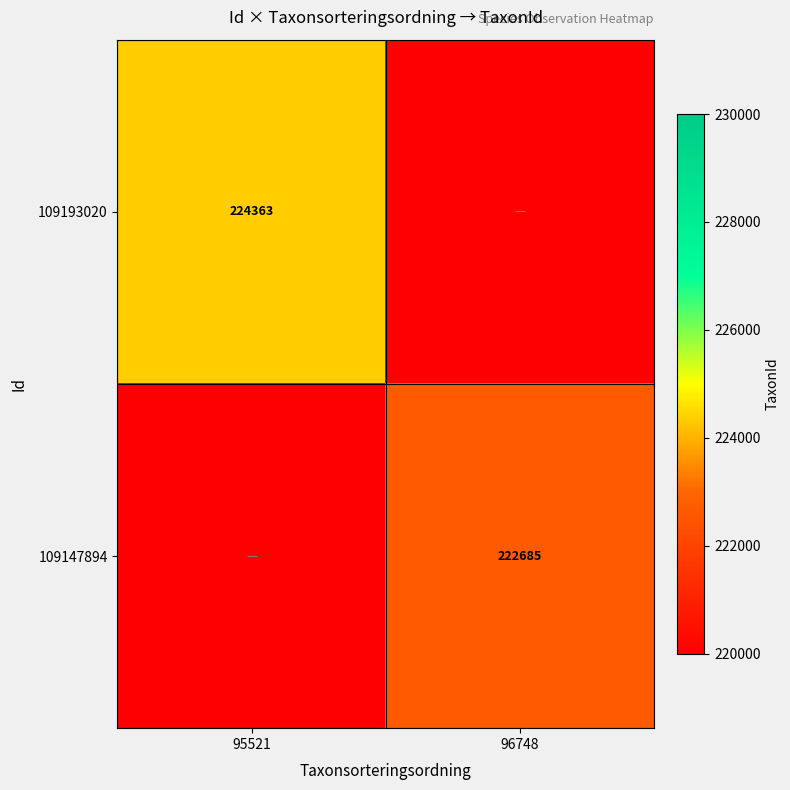

True or false: 109193020 has a value of 350733 at 95521.

False